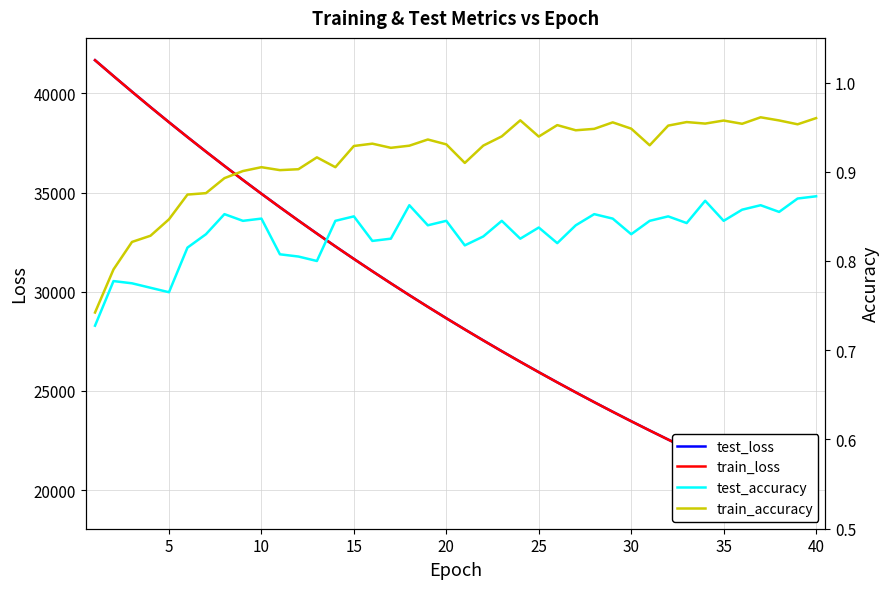

Reading left to right, what are all the values shown in this chart?

test_loss: 41669.1	40870.2	40081.4	39306.6	38545.2	37796.7	37062.2	36341.2	35634.4	34939.9	34258.6	33589.1	32932.9	32287.7	31655.5	31035.6	30426.2	29828.3	29242.1	28666.3	28102.5	27549.4	27005.1	26472.0	25948.9	25435.6	24931.6	24437.2	23952.3	23476.5	23009.7	22551.0	22101.8	21660.6	21228.6	20803.5	20387.1	19978.7	19577.1	19183.8
train_loss: 41667.6	40869.0	40080.1	39304.7	38542.5	37795.0	37061.3	36339.8	35632.1	34938.0	34256.5	33587.1	32930.3	32286.4	31653.5	31033.0	30424.3	29826.7	29240.3	28665.1	28101.0	27546.8	27003.3	26469.9	25946.9	25433.4	24929.7	24435.4	23950.3	23474.6	23007.9	22549.6	22100.2	21659.2	21226.6	20802.1	20385.5	19976.9	19576.0	19182.6
test_accuracy: 0.7	0.8	0.8	0.8	0.8	0.8	0.8	0.9	0.8	0.8	0.8	0.8	0.8	0.8	0.9	0.8	0.8	0.9	0.8	0.8	0.8	0.8	0.8	0.8	0.8	0.8	0.8	0.9	0.8	0.8	0.8	0.8	0.8	0.9	0.8	0.9	0.9	0.9	0.9	0.9
train_accuracy: 0.7	0.8	0.8	0.8	0.8	0.9	0.9	0.9	0.9	0.9	0.9	0.9	0.9	0.9	0.9	0.9	0.9	0.9	0.9	0.9	0.9	0.9	0.9	1.0	0.9	1.0	0.9	0.9	1.0	0.9	0.9	1.0	1.0	1.0	1.0	1.0	1.0	1.0	1.0	1.0